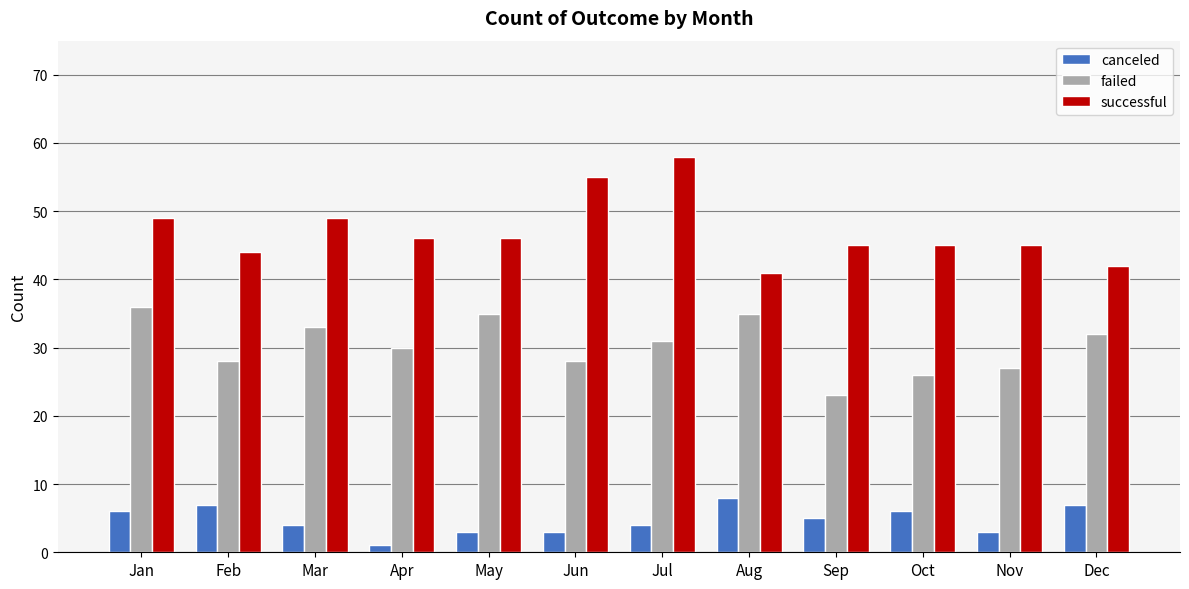

How many values in the successful series are below 46?

6